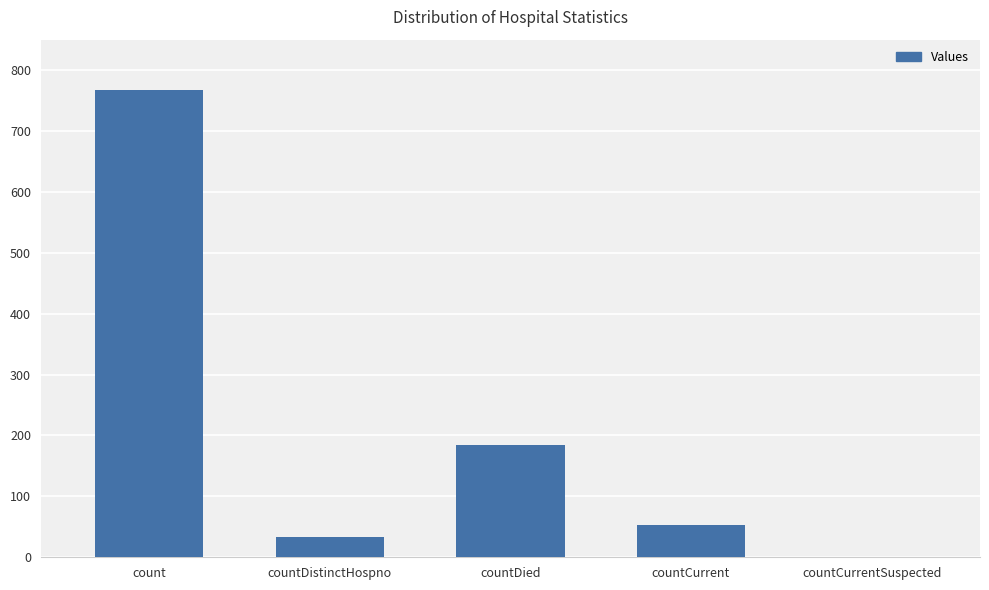

What is the average value?

208